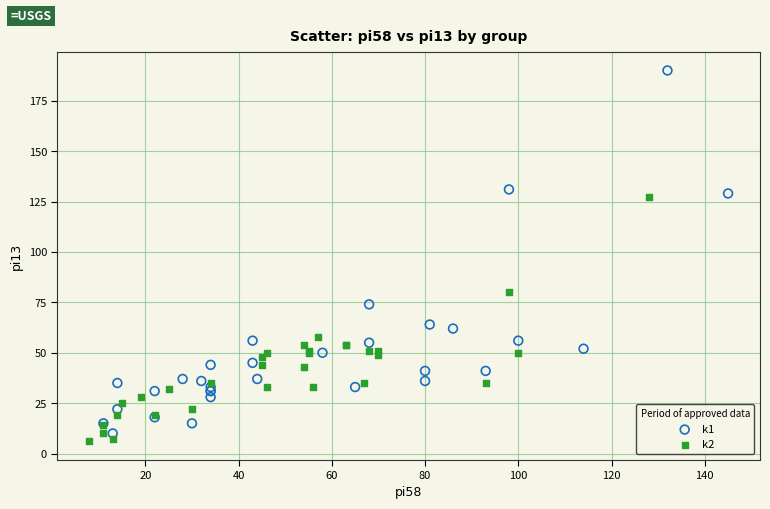

Which series reaches the maximum Y coordinate?

k1